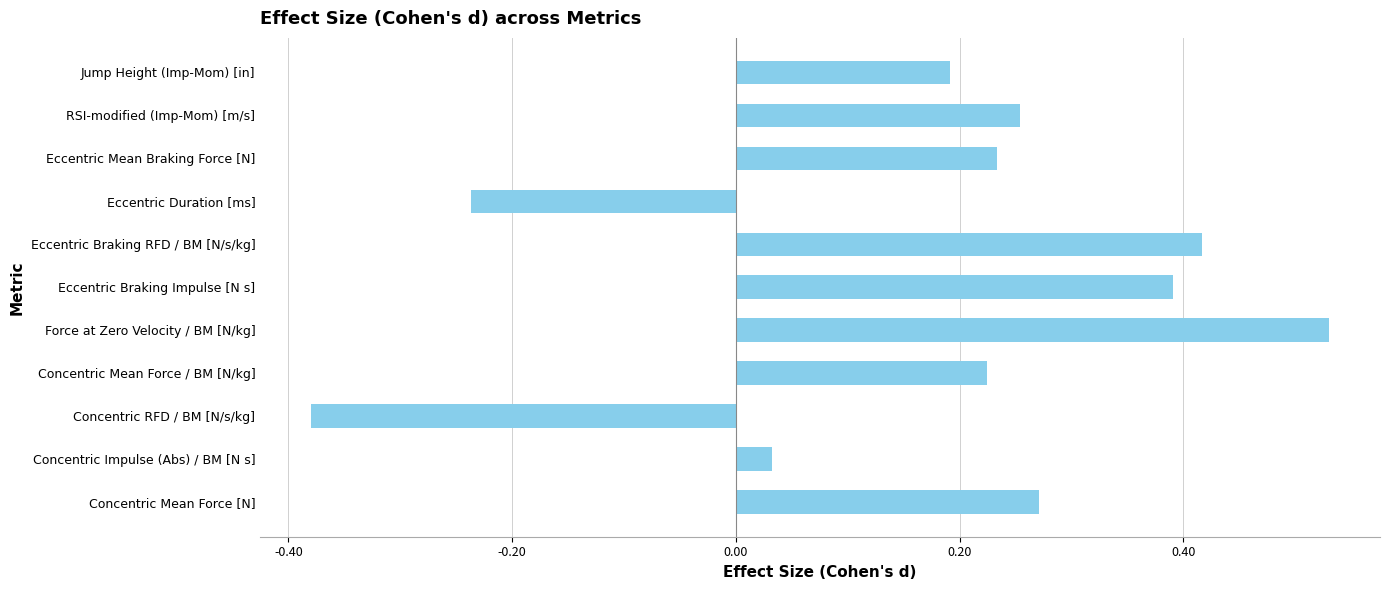

List the labels in order of value, largest first.

Force at Zero Velocity / BM [N/kg], Eccentric Braking RFD / BM [N/s/kg], Eccentric Braking Impulse [N s], Concentric Mean Force [N], RSI-modified (Imp-Mom) [m/s], Eccentric Mean Braking Force [N], Concentric Mean Force / BM [N/kg], Jump Height (Imp-Mom) [in], Concentric Impulse (Abs) / BM [N s], Eccentric Duration [ms], Concentric RFD / BM [N/s/kg]